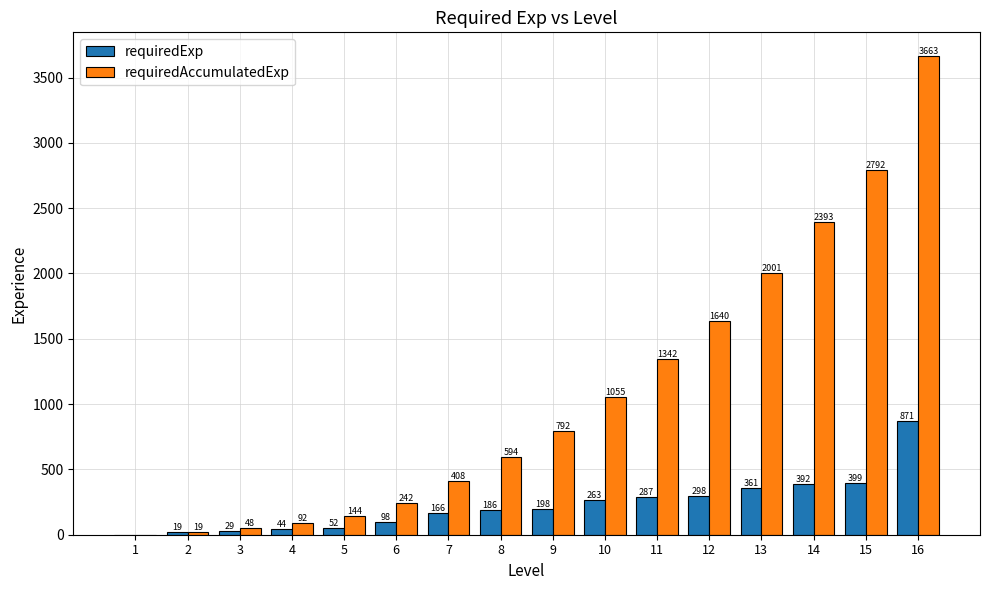

Does the chart contain stacked bars?

No